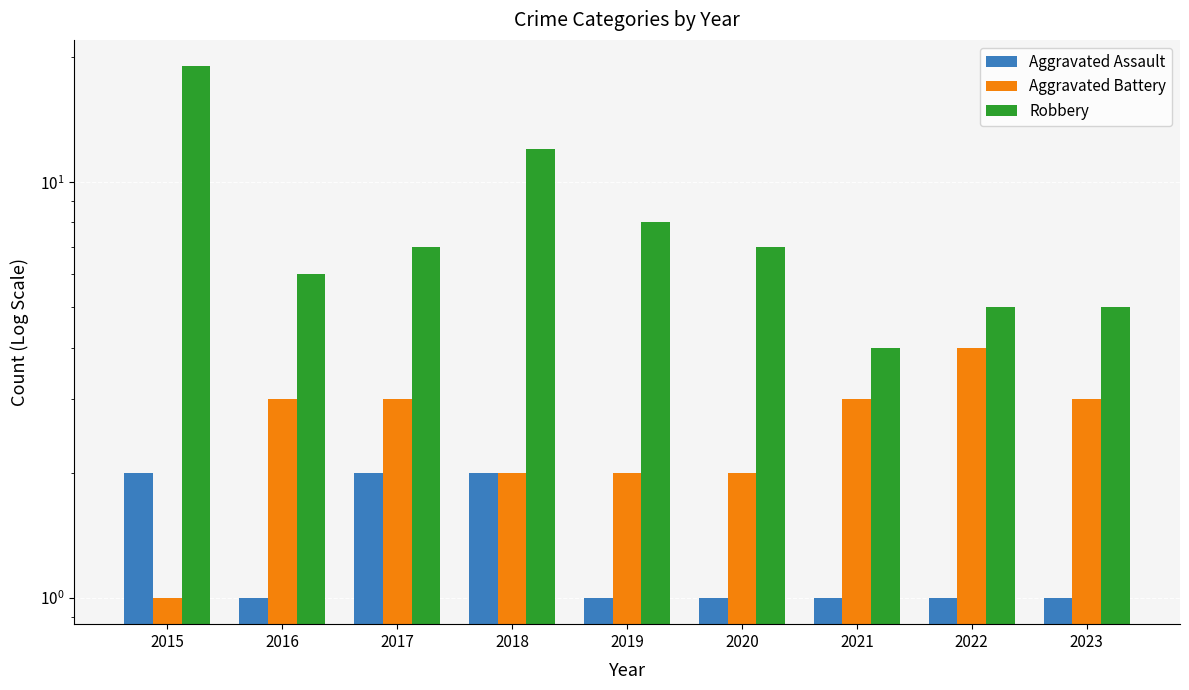

Are the bars grouped side by side (vs. stacked)?

Yes